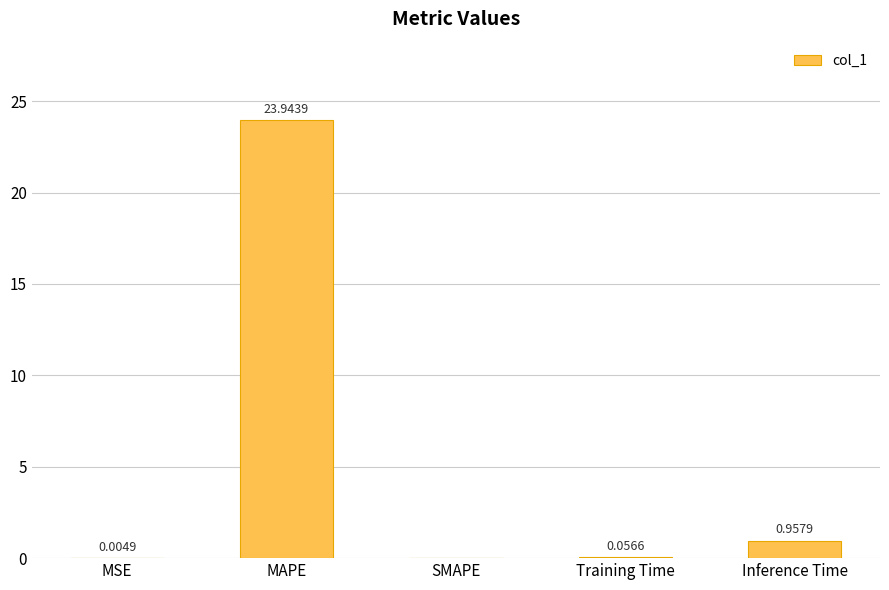

Which category has the highest value across all series?

MAPE